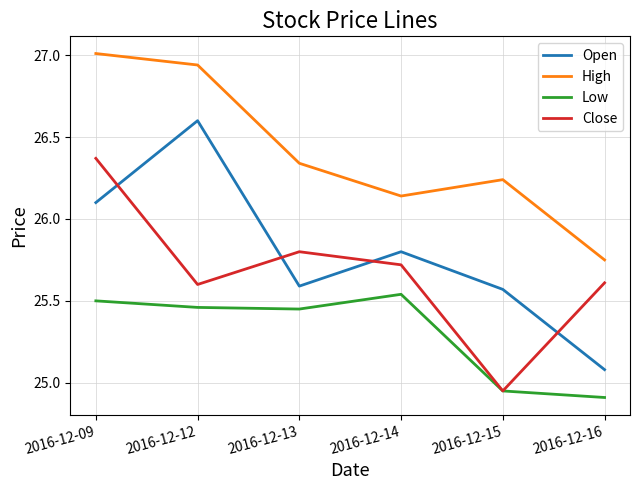

True or false: Low and Open intersect in this chart.

False